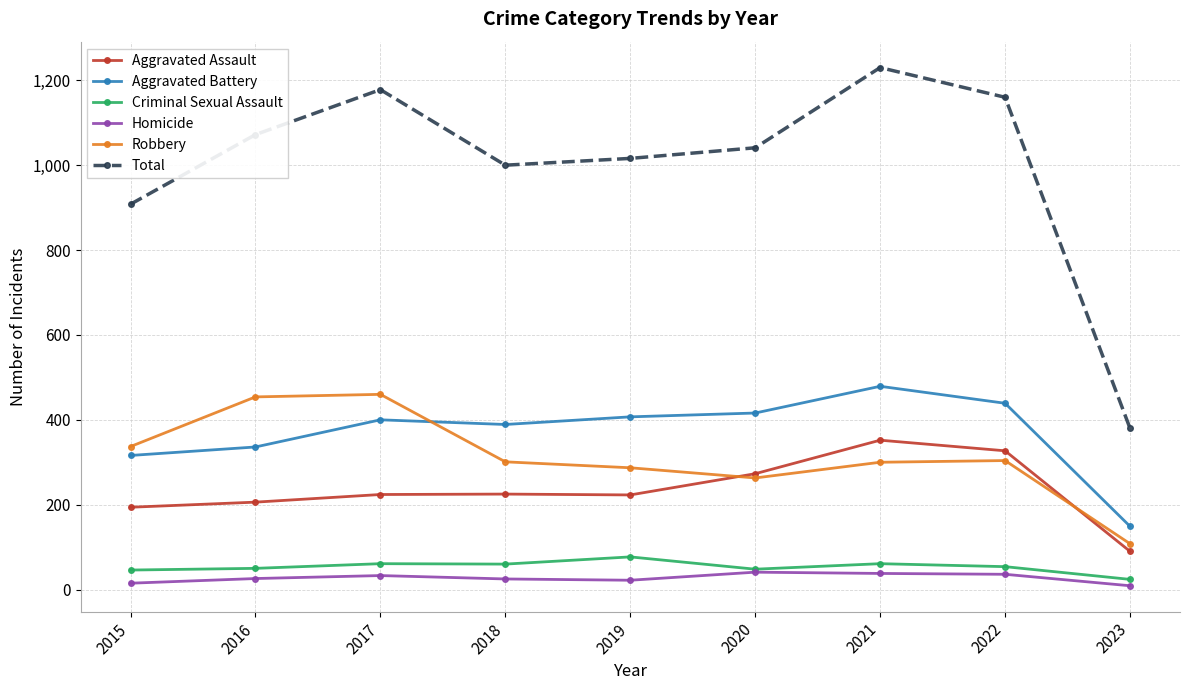

True or false: Total and Homicide cross at least once.

False